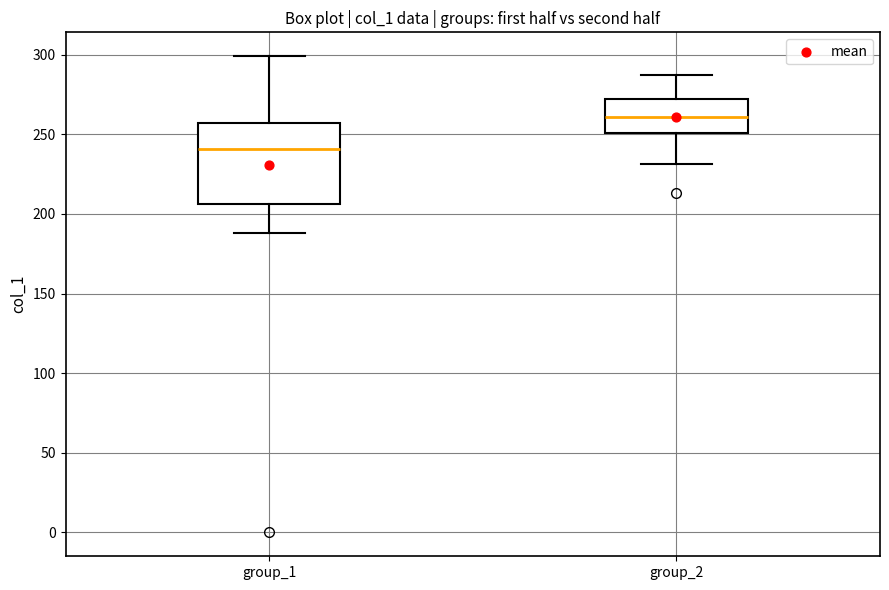

Reading left to right, transcribe this box plot: for each box, give where its median line is, the range the box spans, and where its two whiskers end, as read against the y-axis. The values are not printed on the chart, so give them approximately, as read against the axis.

group_1: median 240, box 205 to 255, whiskers 190 to 300
group_2: median 260, box 250 to 270, whiskers 230 to 285